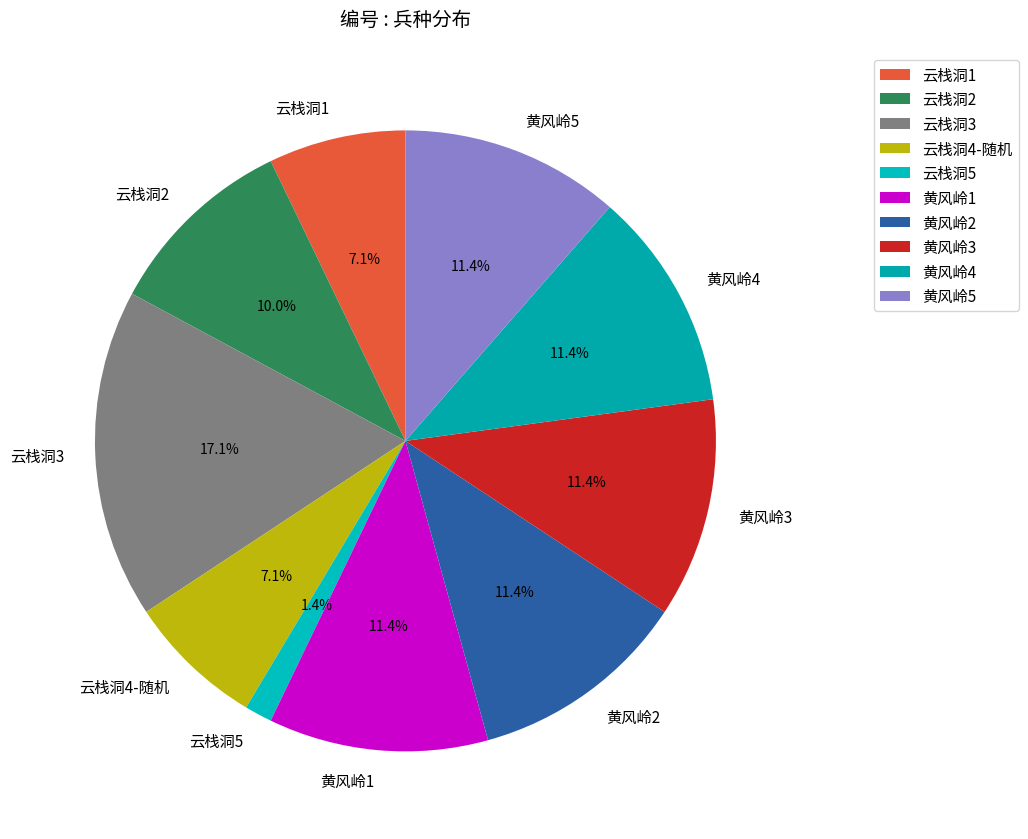

To the nearest percent, what is the difference between the 黄风岭1 and 云栈洞2 slice percentages?

1%